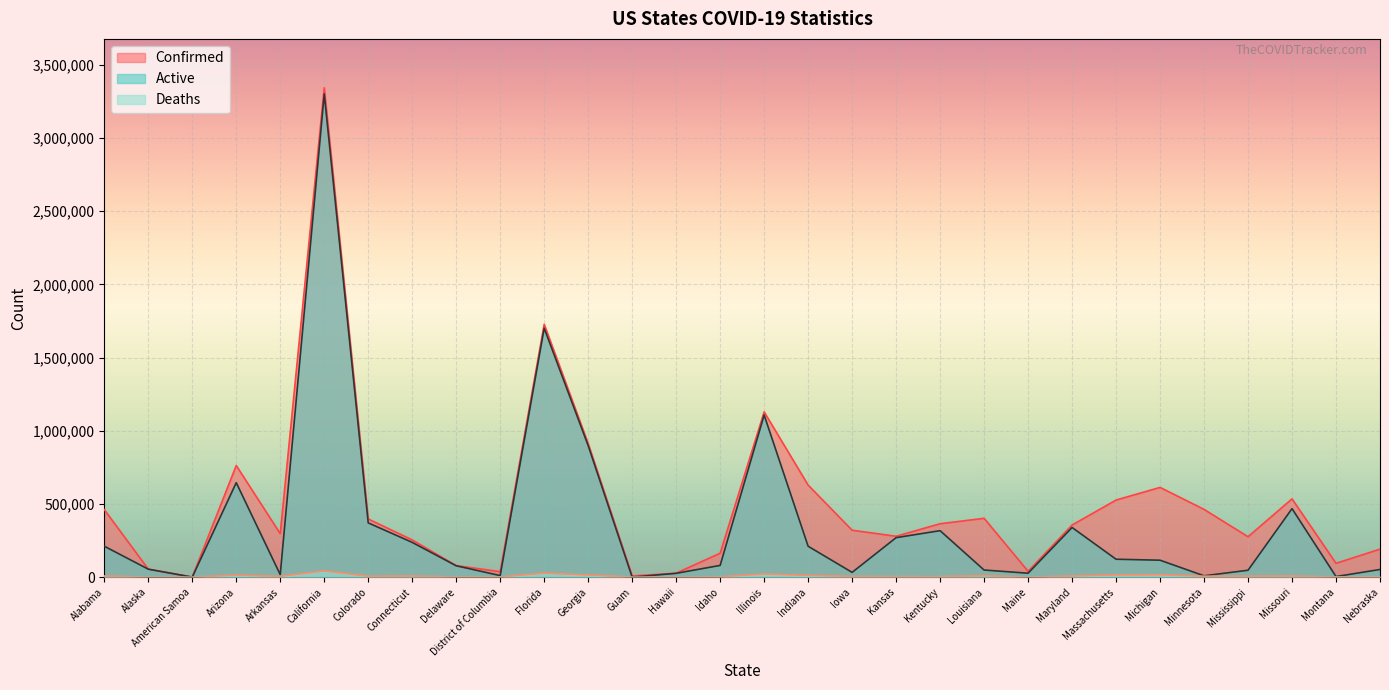

What is the approximate value of Active at Kansas, to the nearest 50?

269500